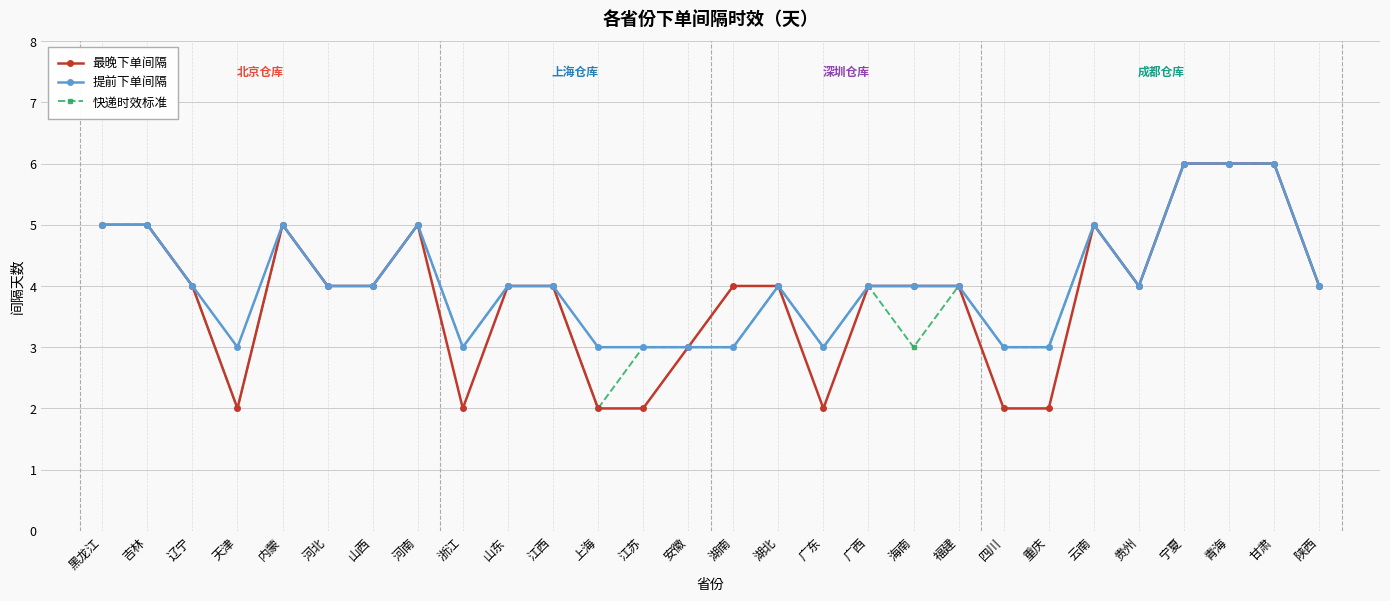

The 快递时效标准 series shows 5 at 江苏. True or false?

False